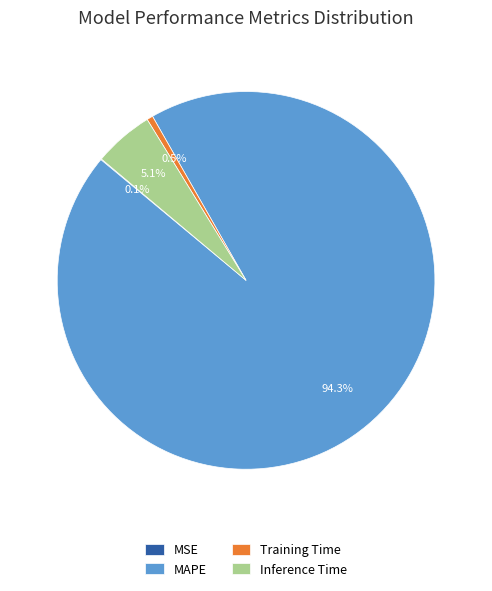

Which slice represents more than half of the pie?

MAPE